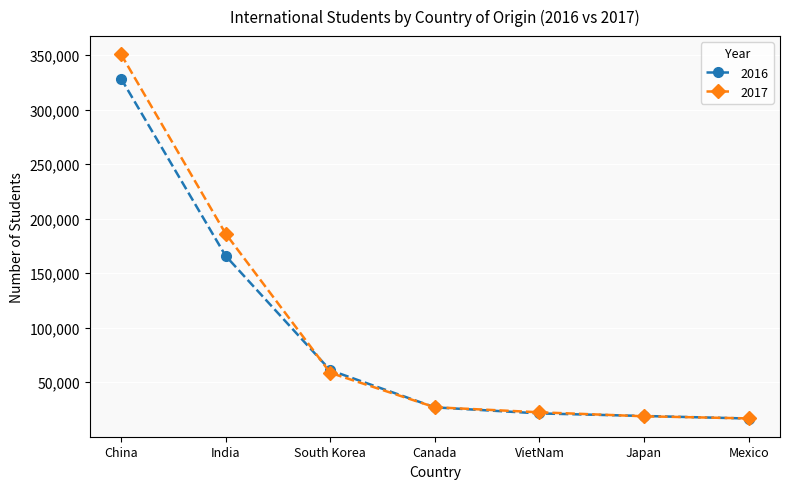

Which series changed the most between China and India?

2017